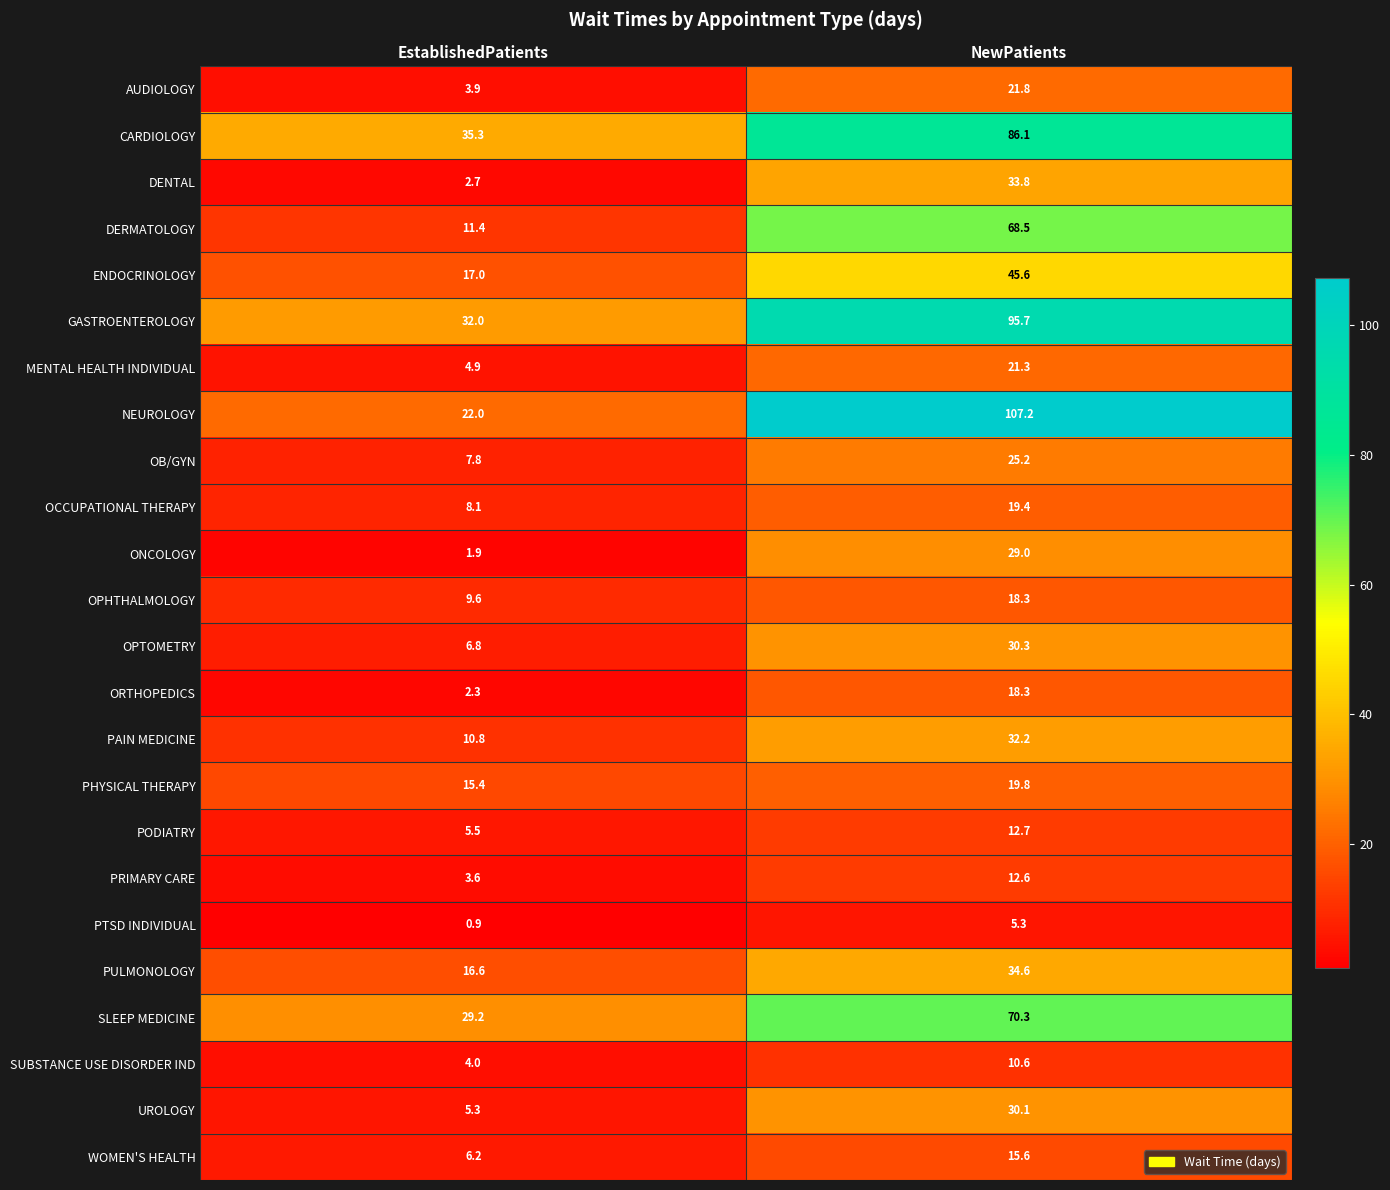

Rank the categories by WOMEN'S HEALTH value from highest to lowest.

NewPatients, EstablishedPatients